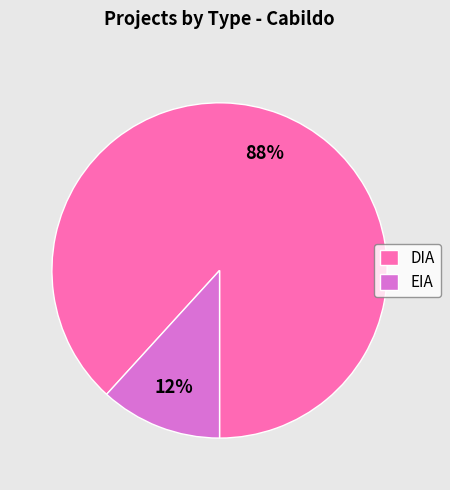

Rank the categories by value from lowest to highest.

EIA, DIA